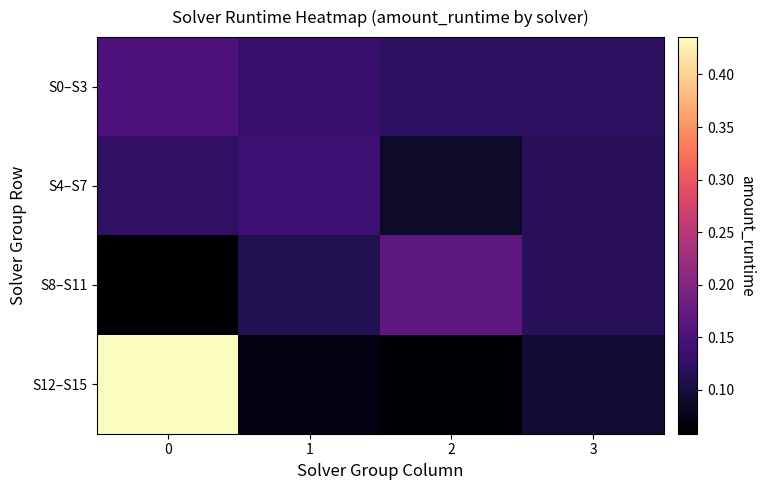

How many distinct data groups are displayed?

4